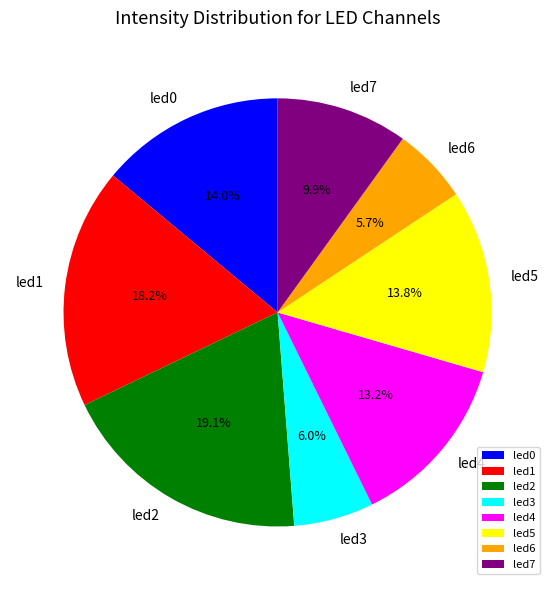

To the nearest percent, what is the difference between the largest and smallest slice percentages?

13%